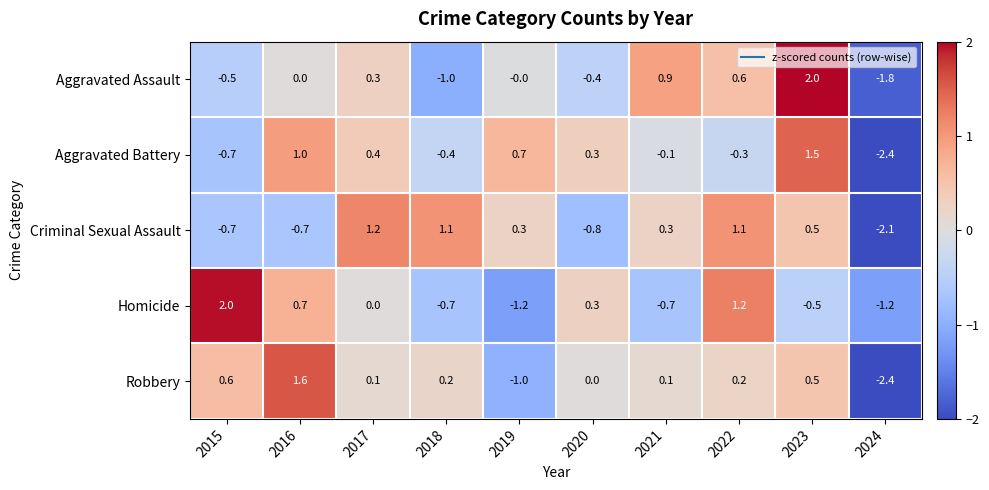

What is the total value across all series at 2018?

-0.8